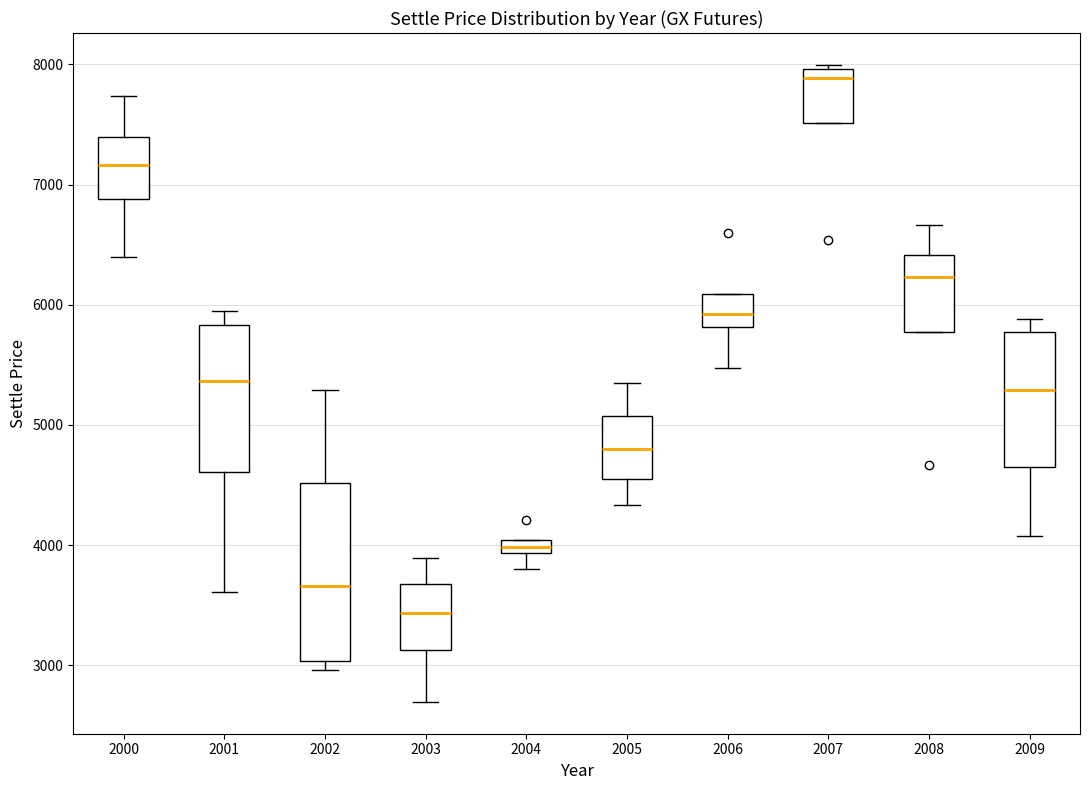

Where does the upper whisker of the box at x = 2000 end on the y-axis? The values are not printed on the chart, so give them approximately, as read against the axis.

7700